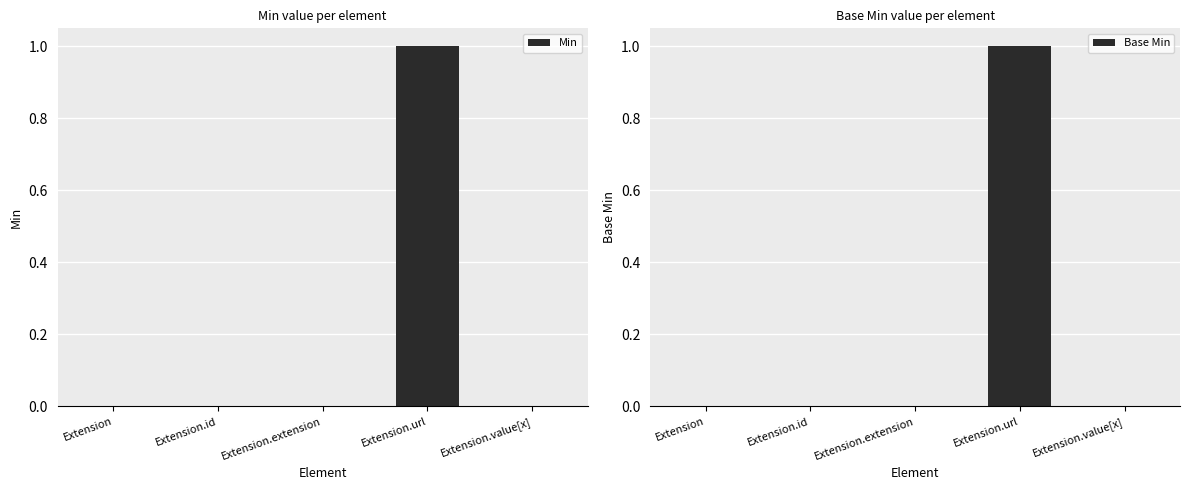

Which category has the lowest value in the Base Min series?

Extension